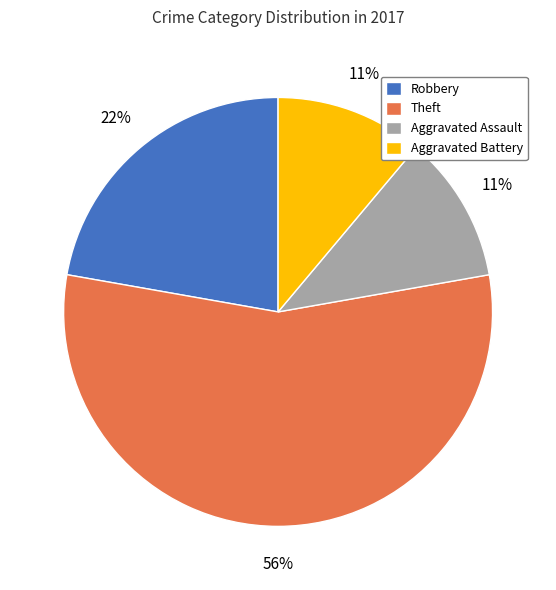

Between Aggravated Assault and Robbery, which is larger?

Robbery